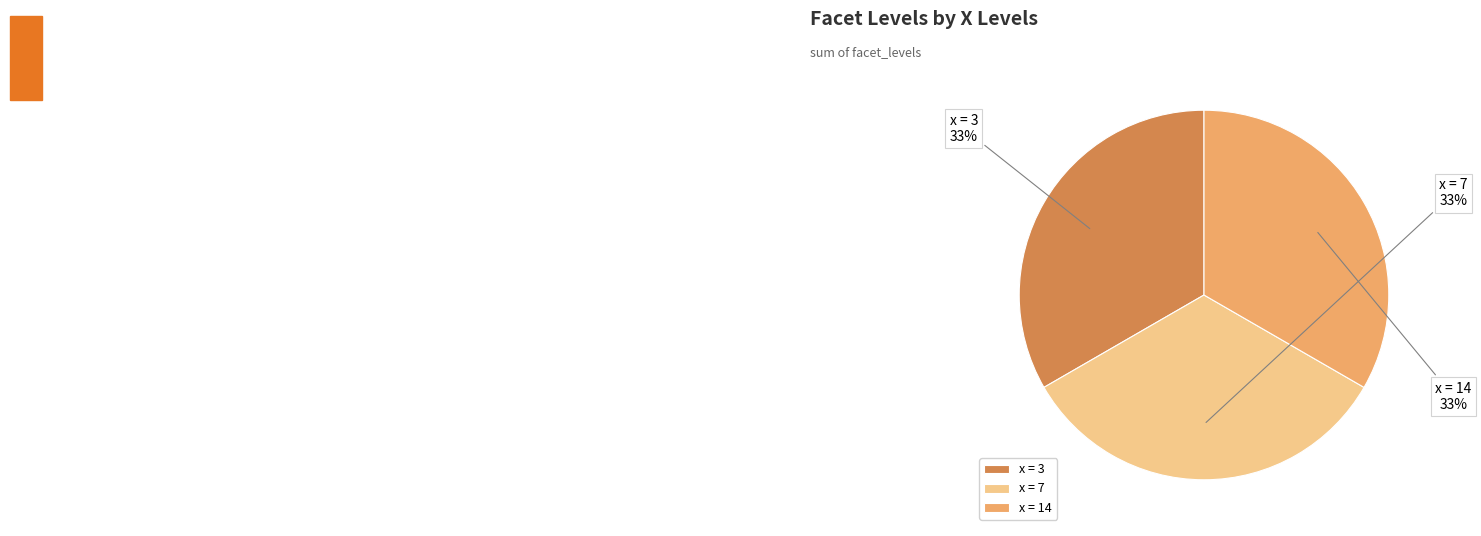

Is it true that x = 7 is 33% of the pie?

True